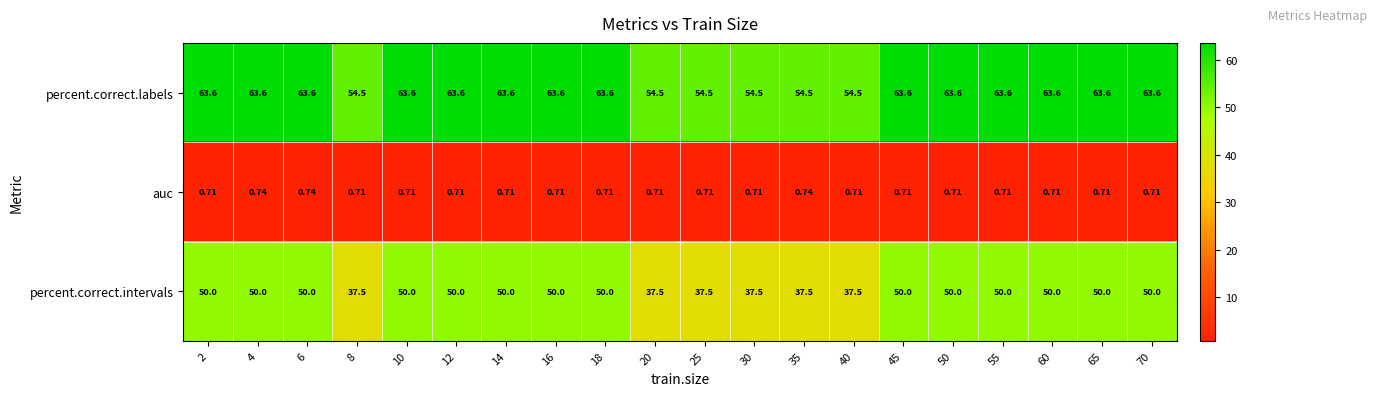

At 10, list the series in order from smallest to largest.

auc, percent.correct.intervals, percent.correct.labels